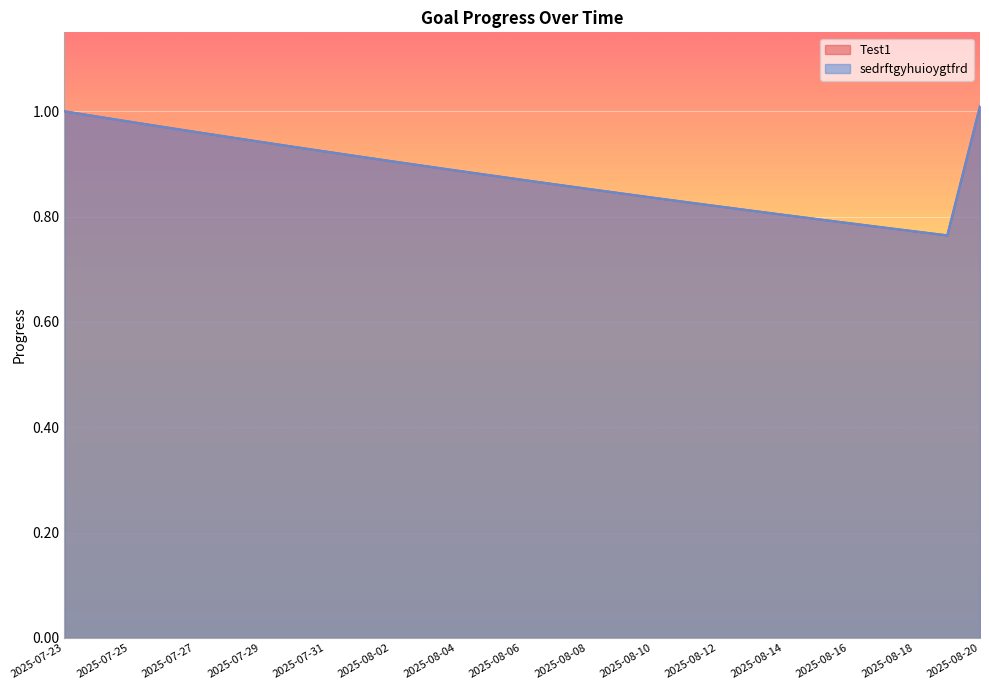

Rank the series by their maximum value, from lowest to highest.

Test1, sedrftgyhuioygtfrd